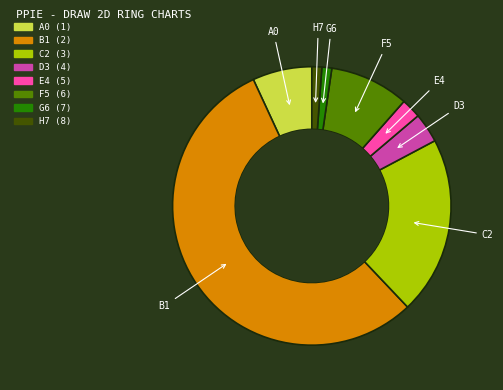

Does any single category account for the majority?

Yes